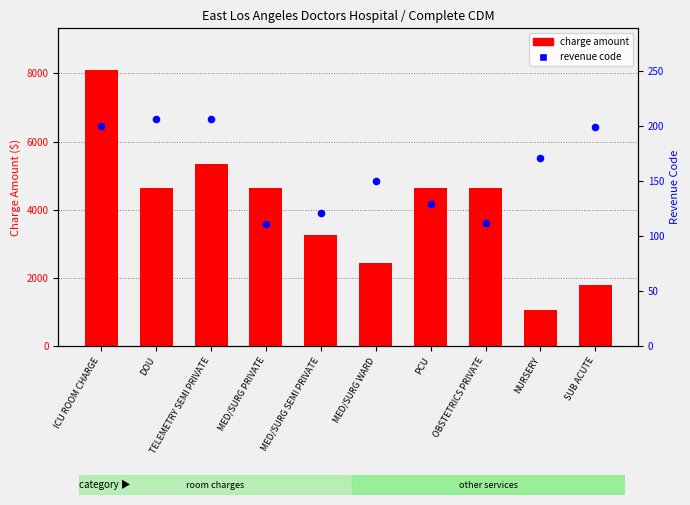

Which series has the largest Y range (max minus min)?

charge amount